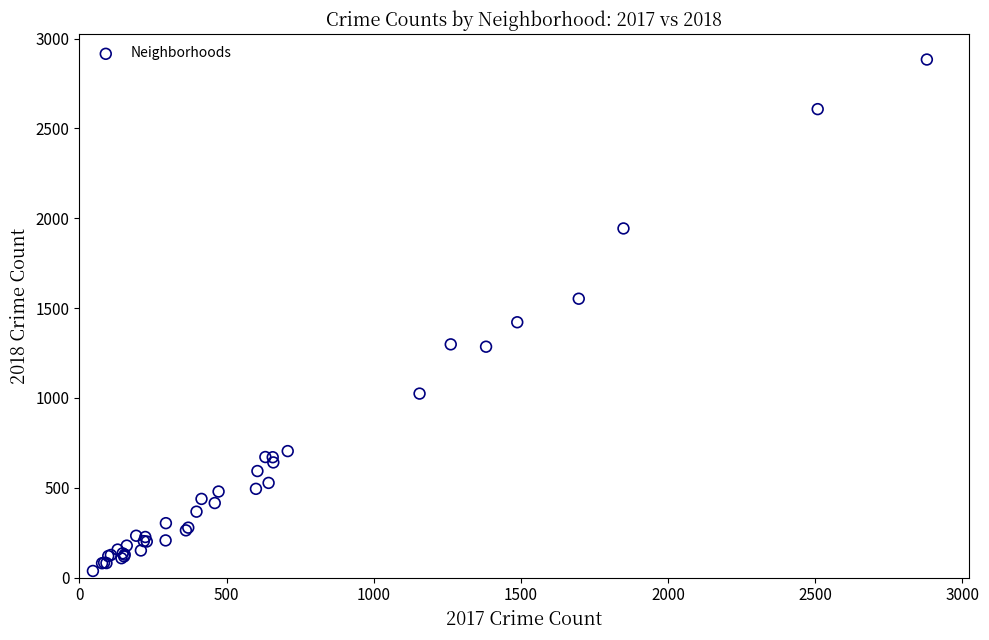

What Y value in the scatter plot is closest to 1460?

1421